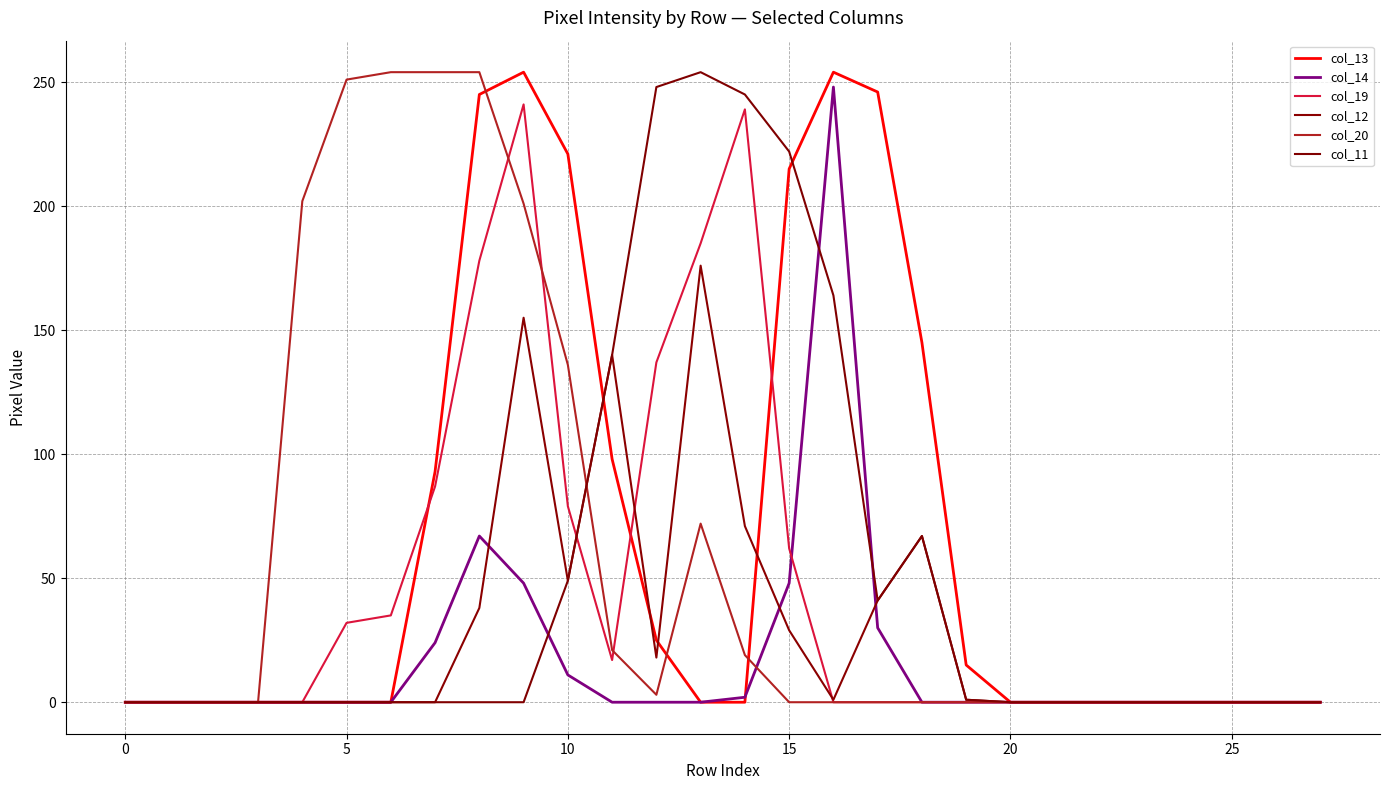

Is this an area chart (filled region under the line)?

No